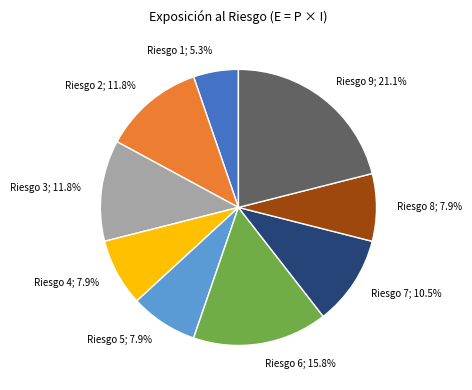

Is there a majority slice in this chart?

No